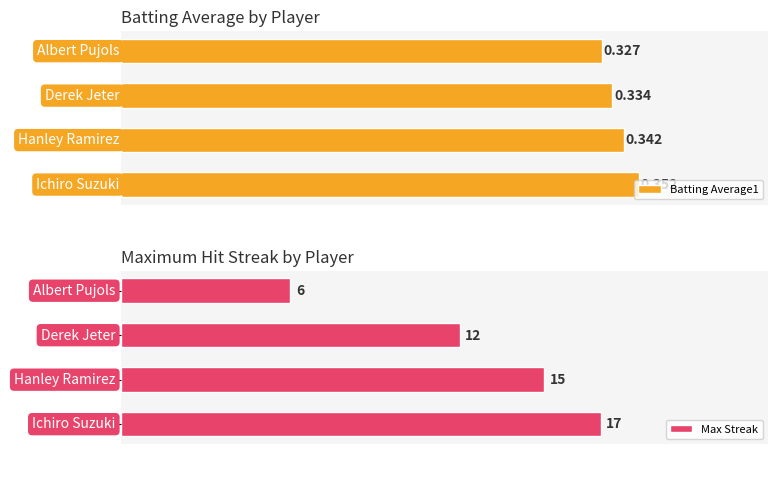

How many groups of bars are there?

4